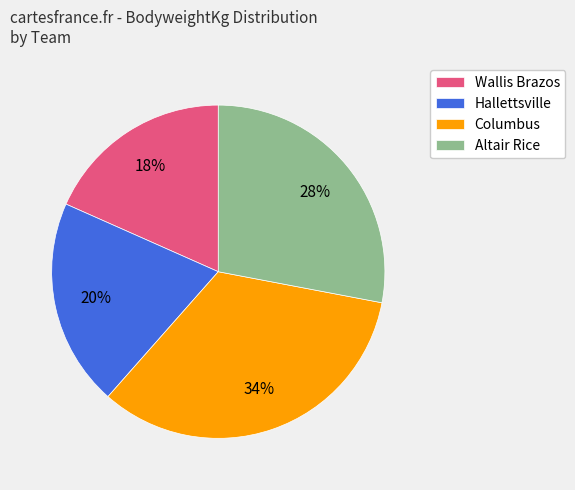

Is the sum of Hallettsville and Altair Rice greater than half?

No